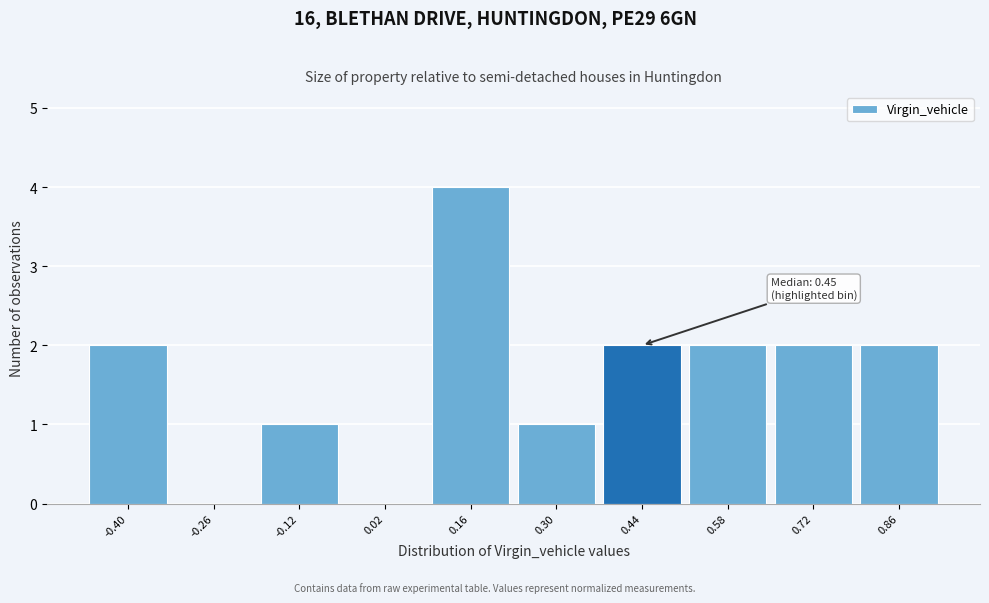

Reading right to left, what are all the values shown in this chart?

0.86=2	0.72=2	0.58=2	0.44=2	0.30=1	0.16=4	0.02=0	-0.12=1	-0.26=0	-0.40=2